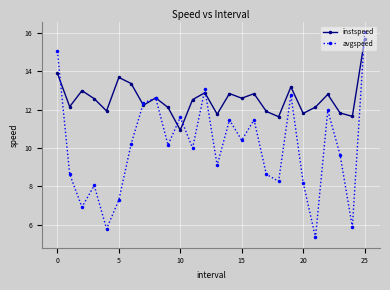

How many interior local valleys does the instspeed series have?

9